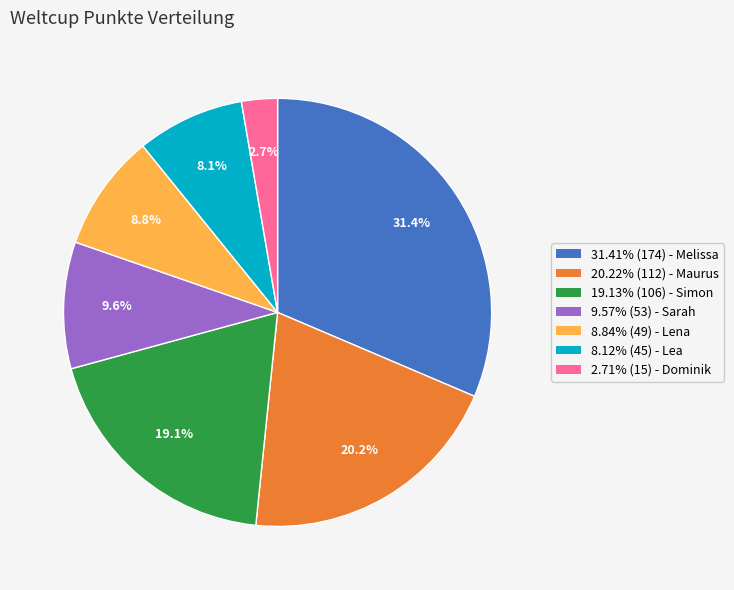

Do 2.71% (15) - Dominik and 9.57% (53) - Sarah together represent more than half of the pie?

No